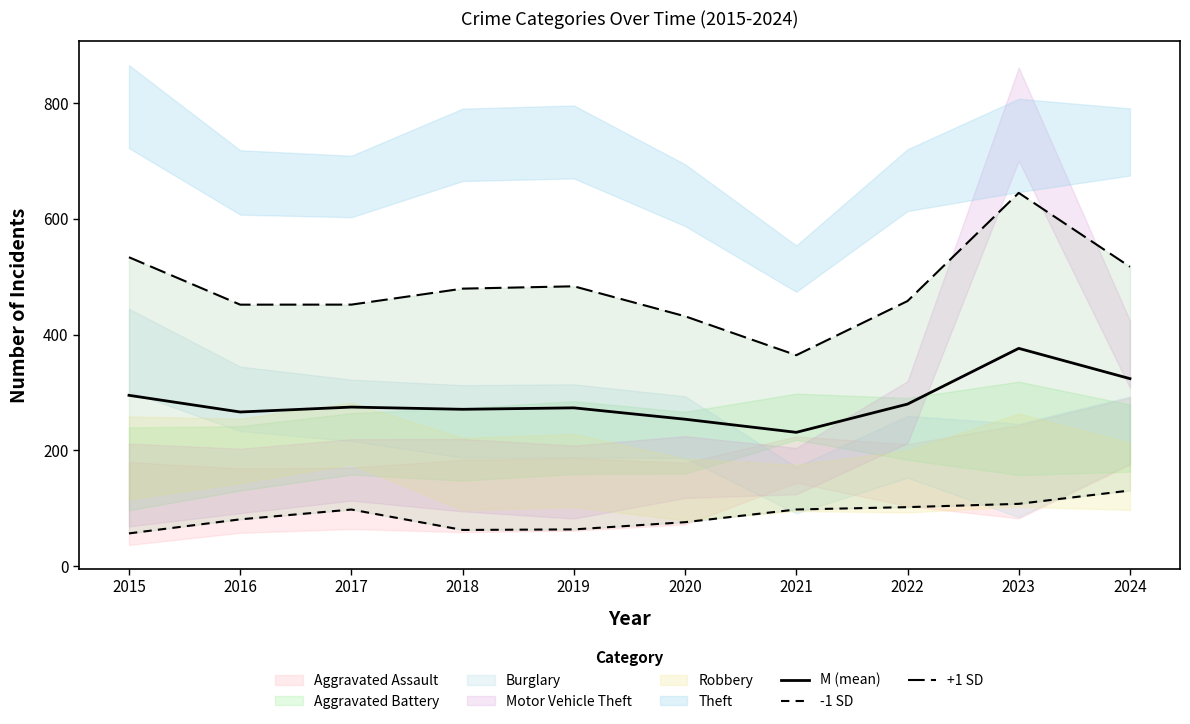

What is the lowest value of the -1 SD series?

56.3